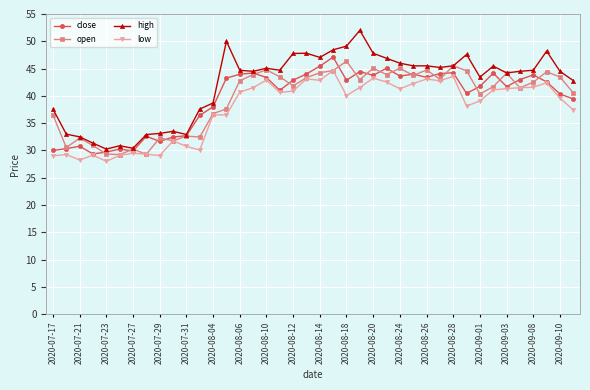

What is the maximum value for open?

46.4